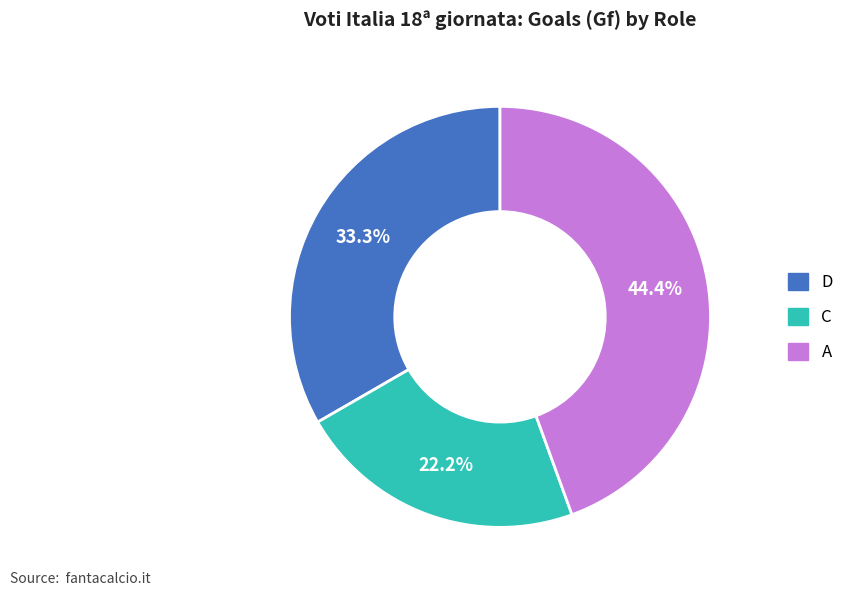

How much of the chart is everything except A?

55.6%